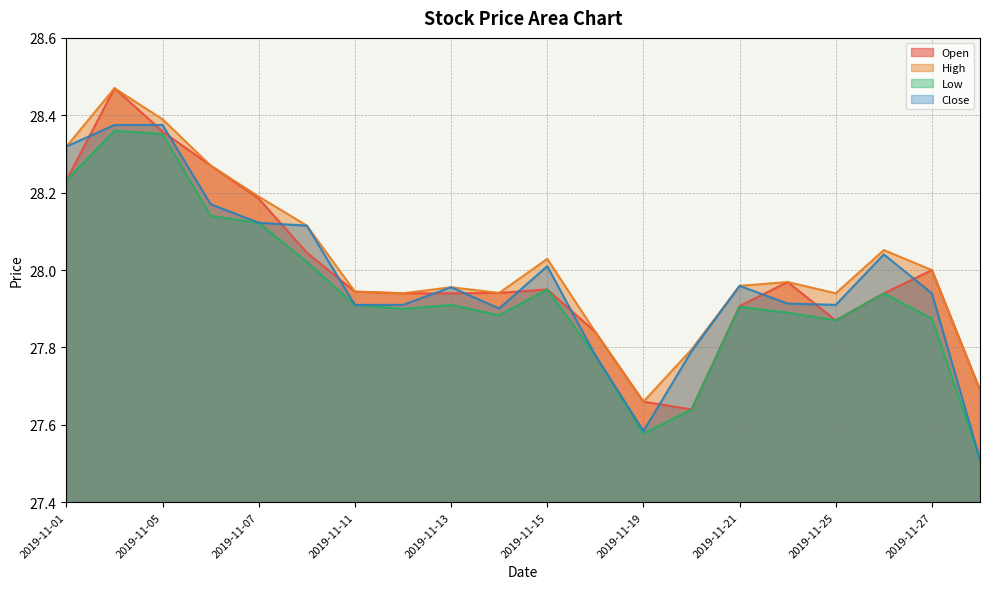

What are all the series names shown in the legend?

Open, High, Low, Close